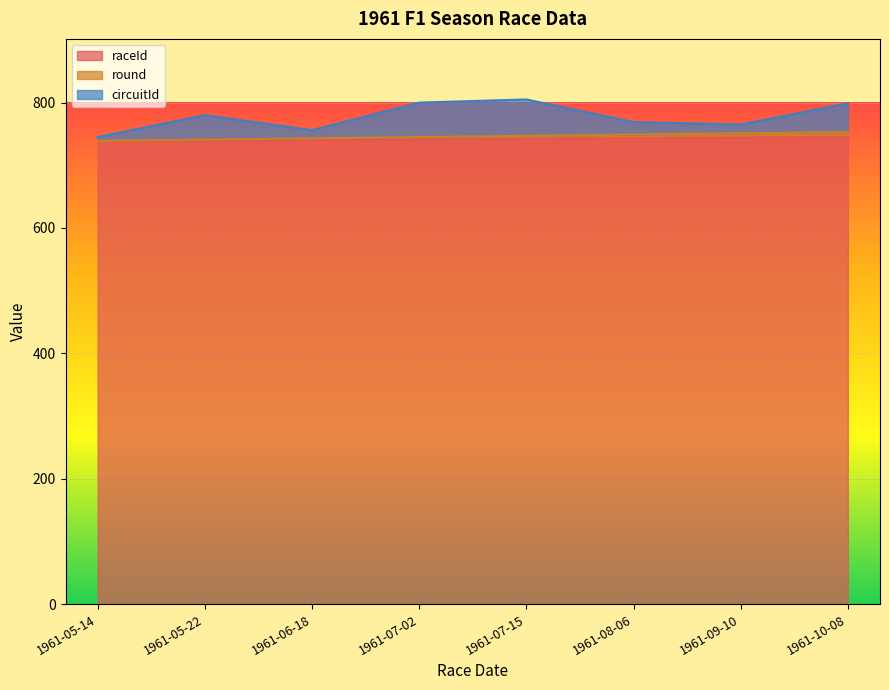

The value of raceId at 1961-05-14 is 738. True or false?

True